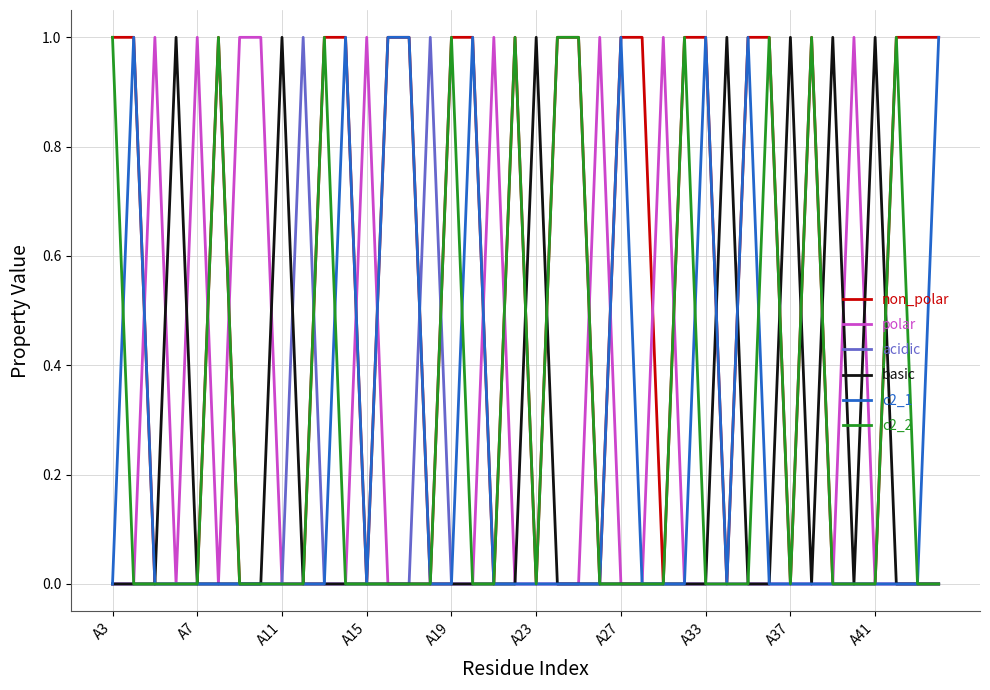

Which series has the largest total across all categories?

non_polar